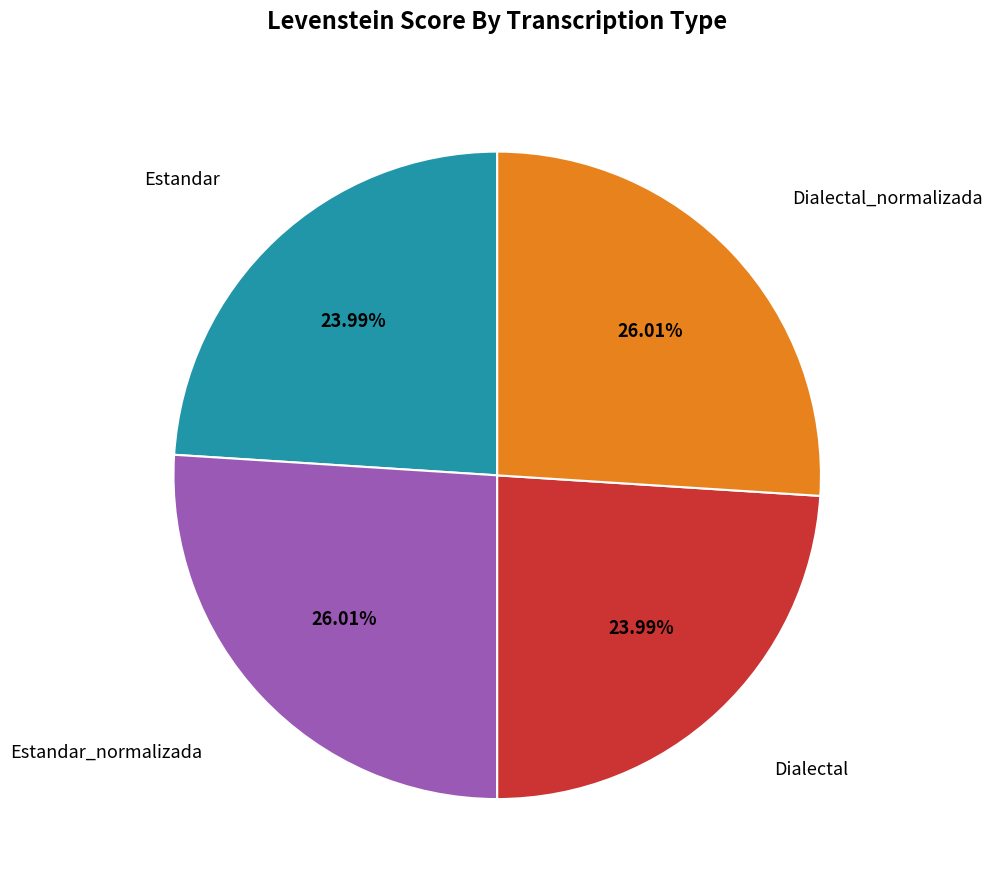

Does any single category account for the majority?

No